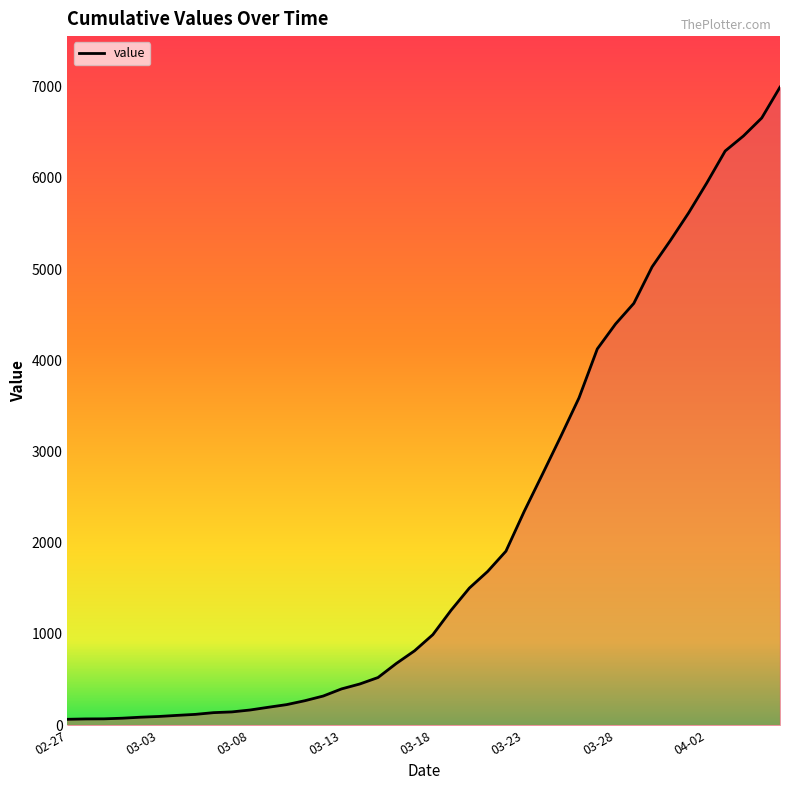

How many lines are shown in the chart?

1